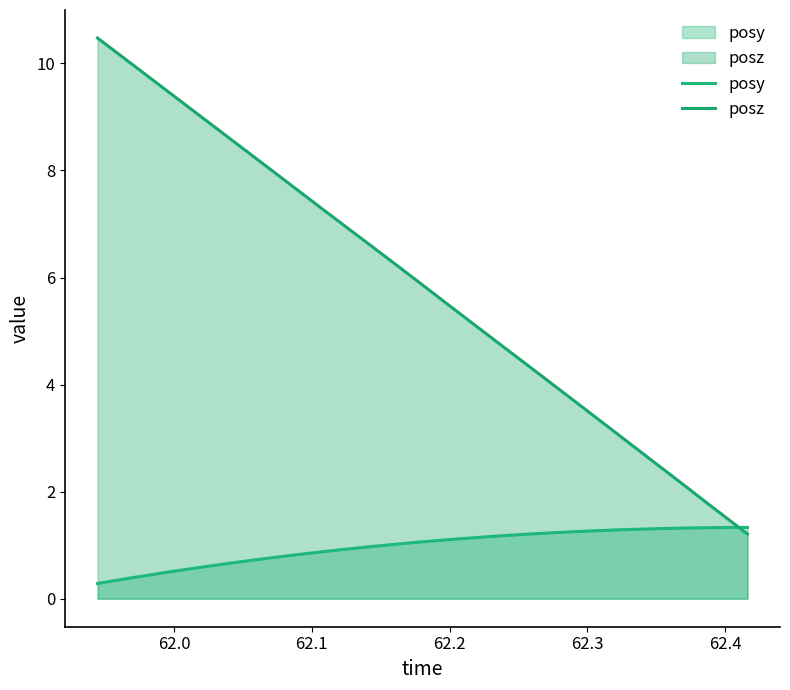

What is the value of the posy point at the 11th from the left?

0.8